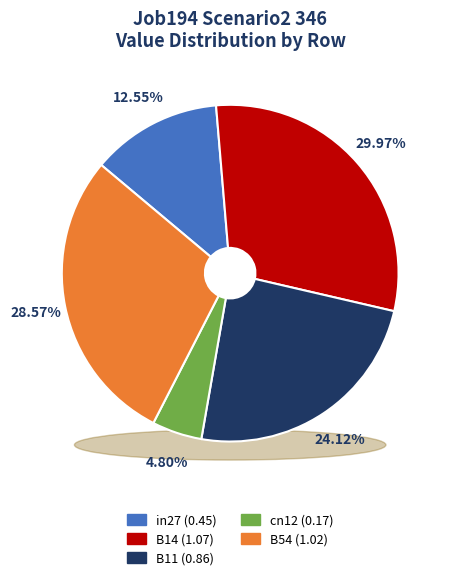

Which slice is the largest?

B14